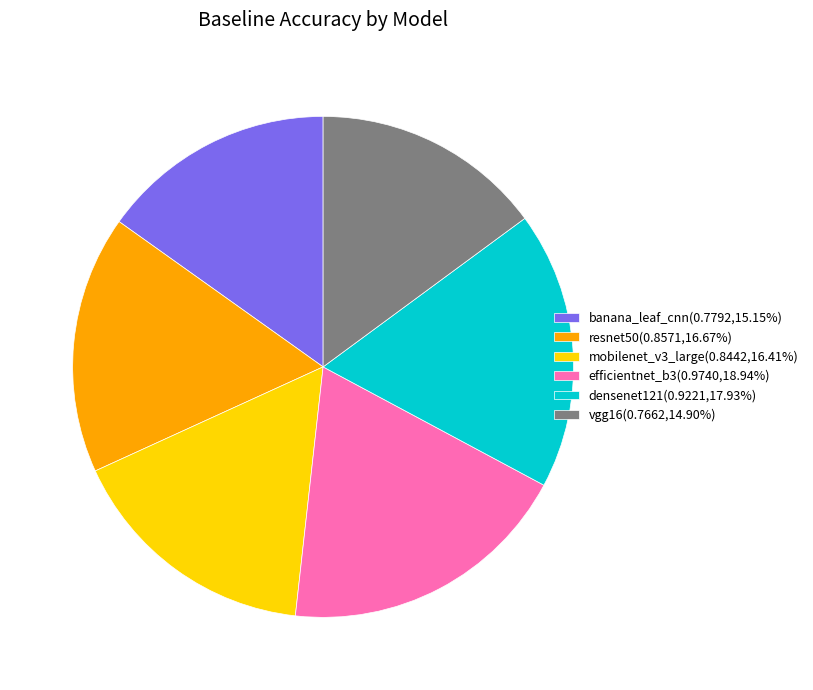

Is banana_leaf_cnn the majority of the pie?

No